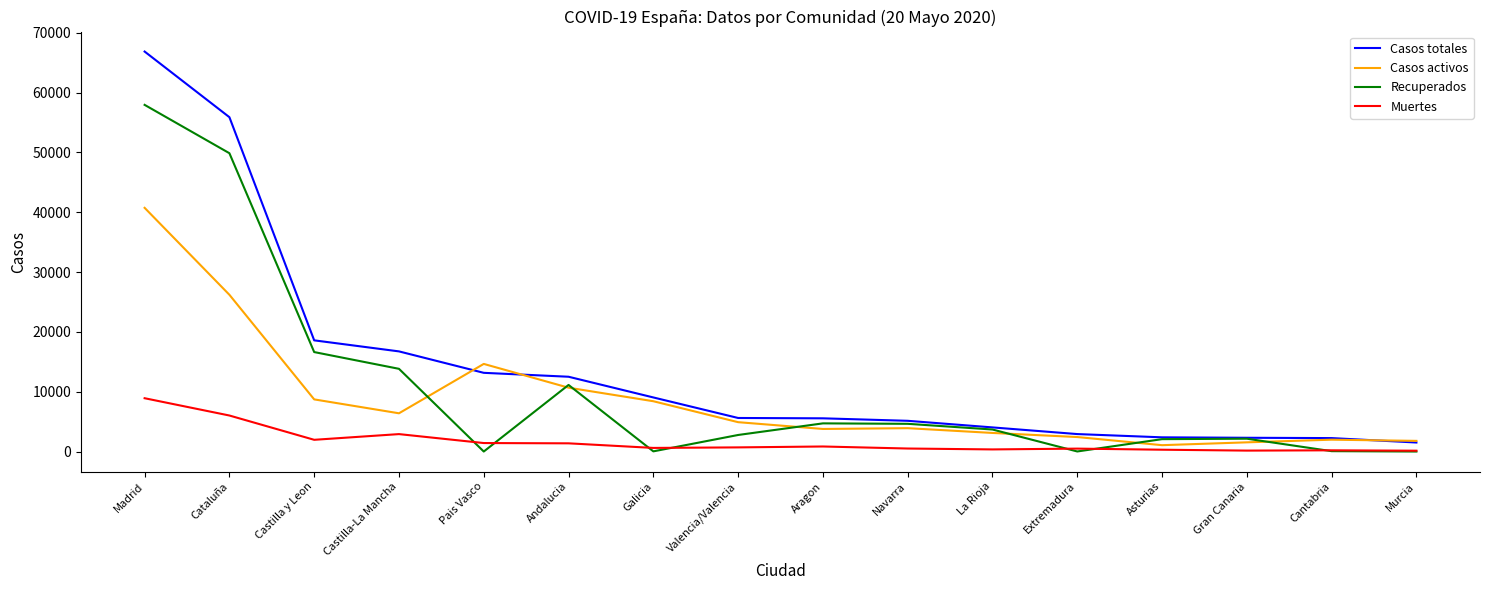

Rank the series by their maximum value, from highest to lowest.

Casos totales, Recuperados, Casos activos, Muertes